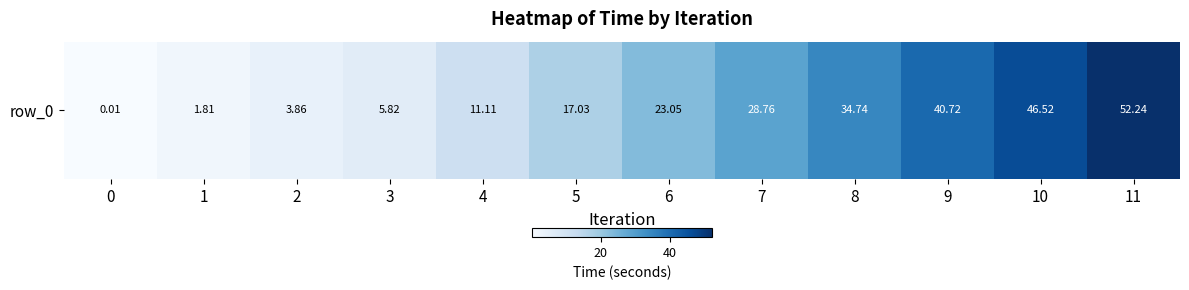

Reading right to left, list all the values displayed in this chart.

52.2	46.5	40.7	34.7	28.8	23.0	17.0	11.1	5.8	3.9	1.8	0.0